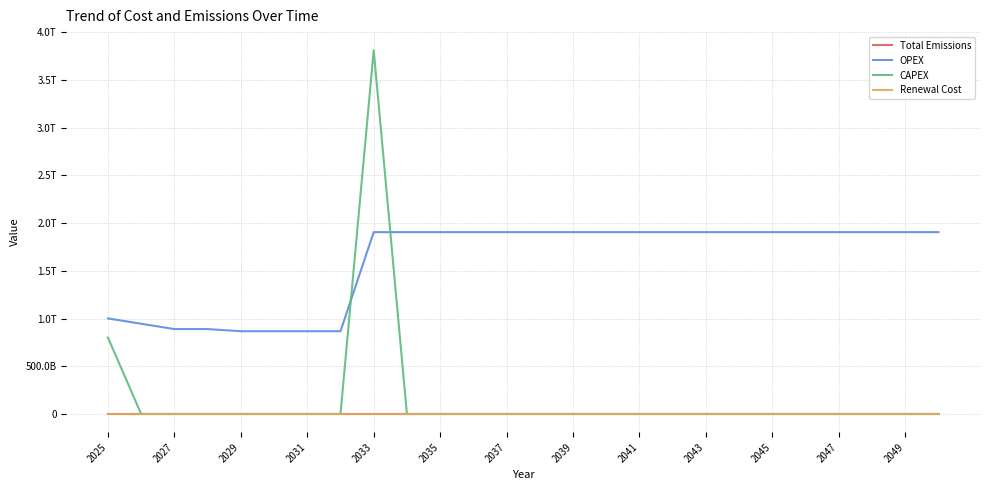

Which category has the highest value in the Total Emissions series?

2025